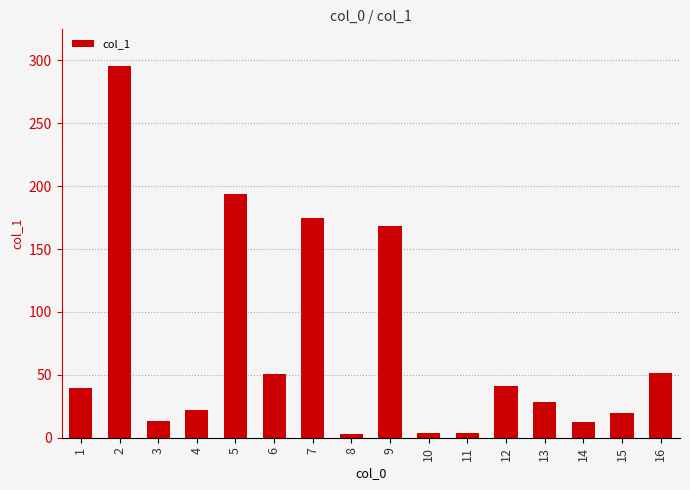

What is the change in value from 12 to 14?

-28.7